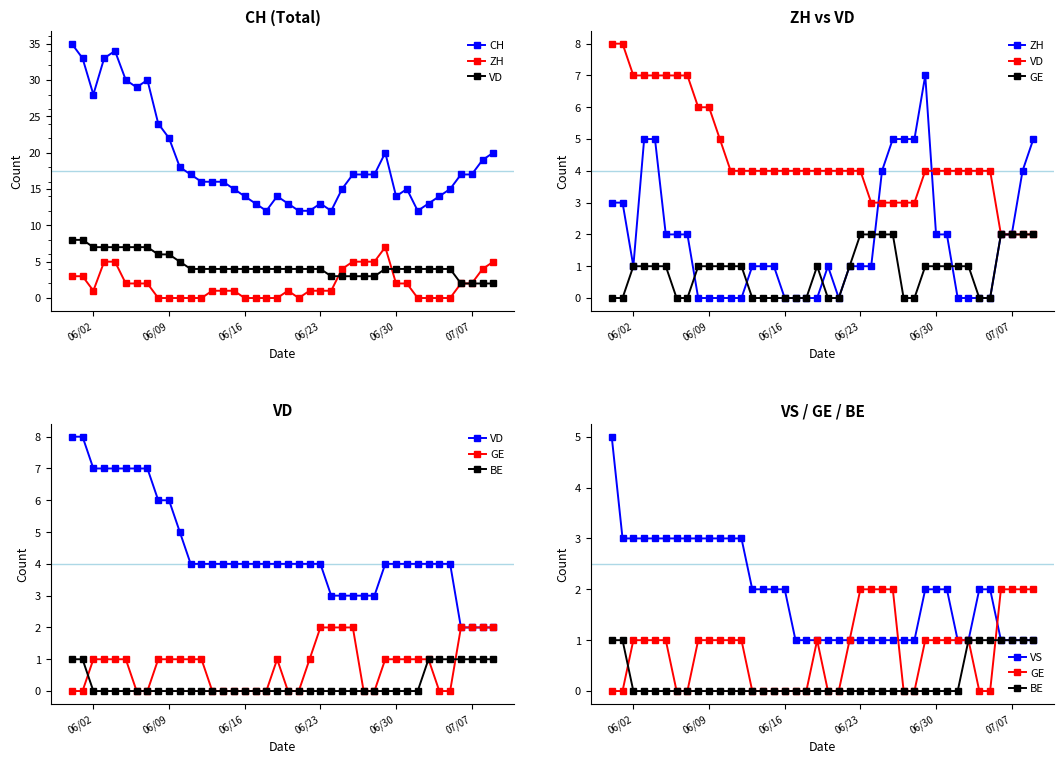

At how many categories does at least one series exceed 9?

40